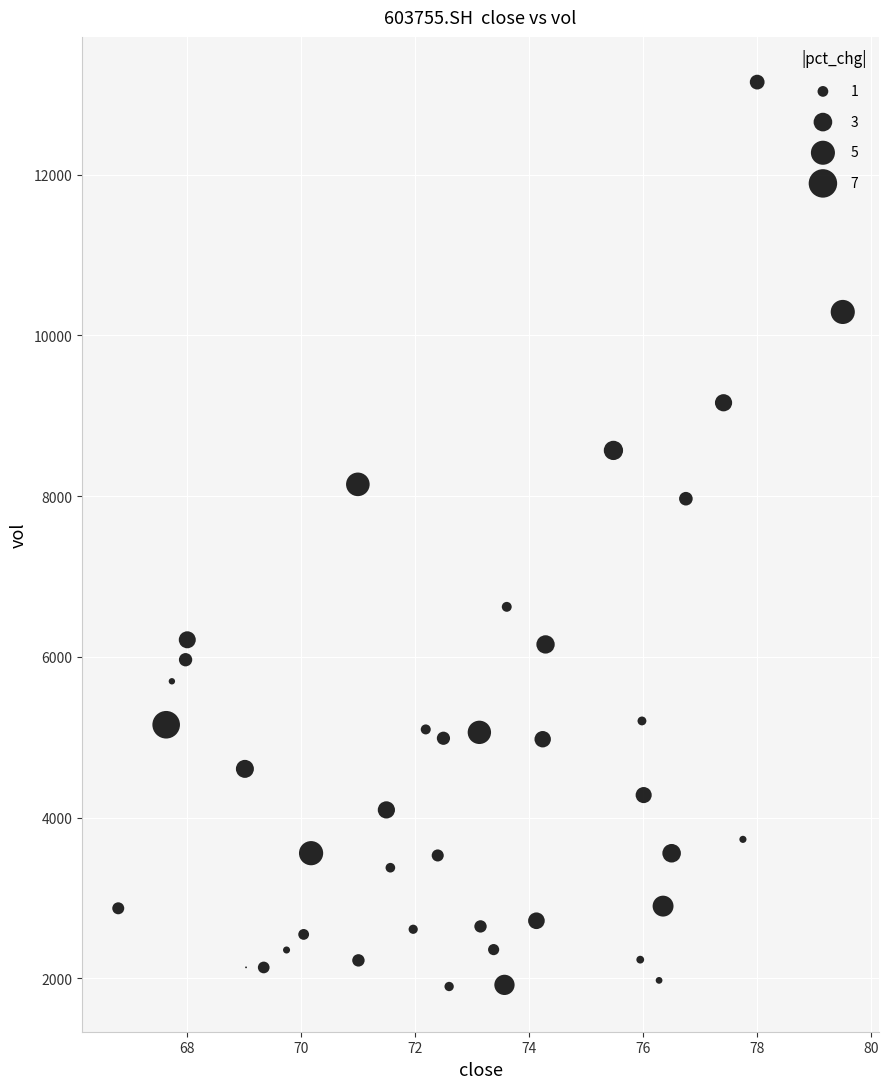

What Y value in the scatter plot is closest to 7525?

7968.0